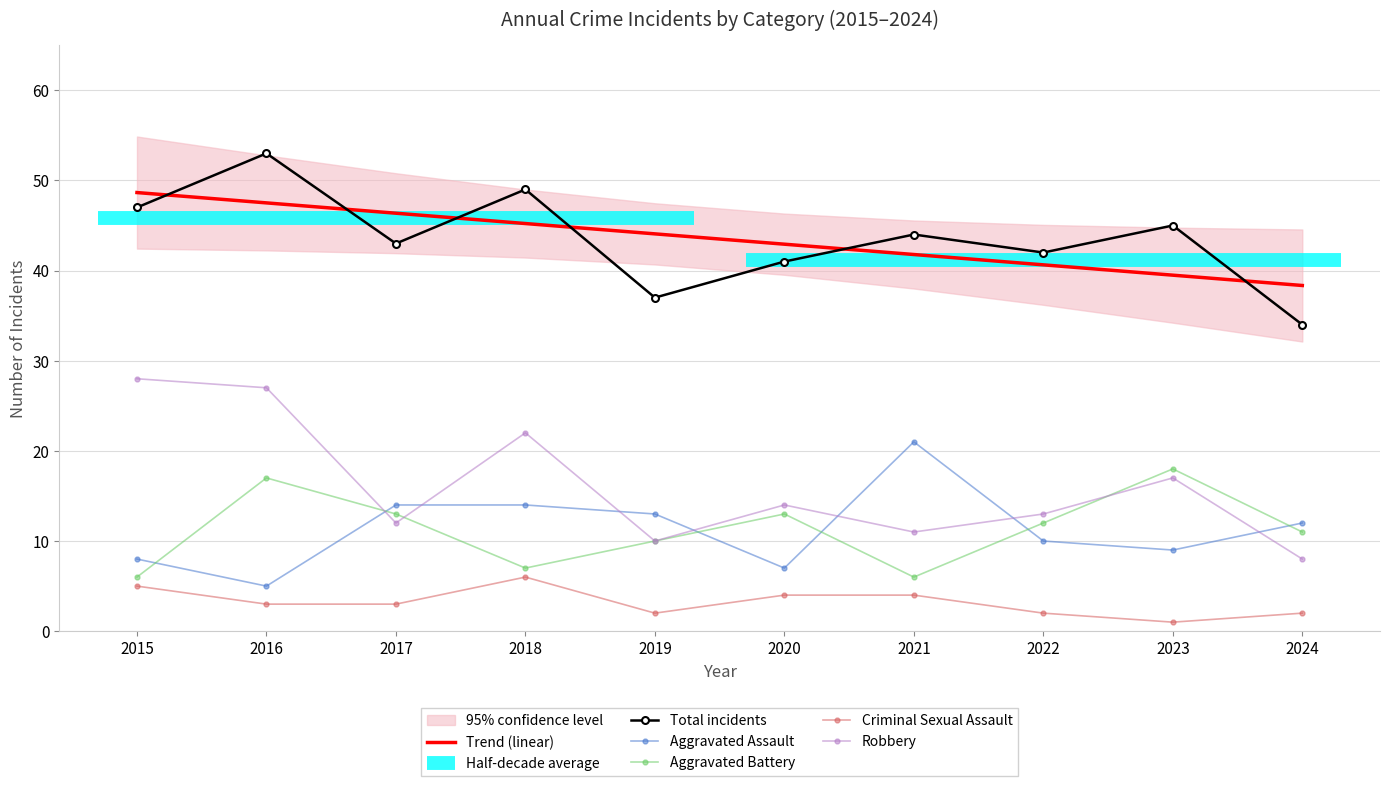

Where is the first local minimum for Criminal Sexual Assault?

2019